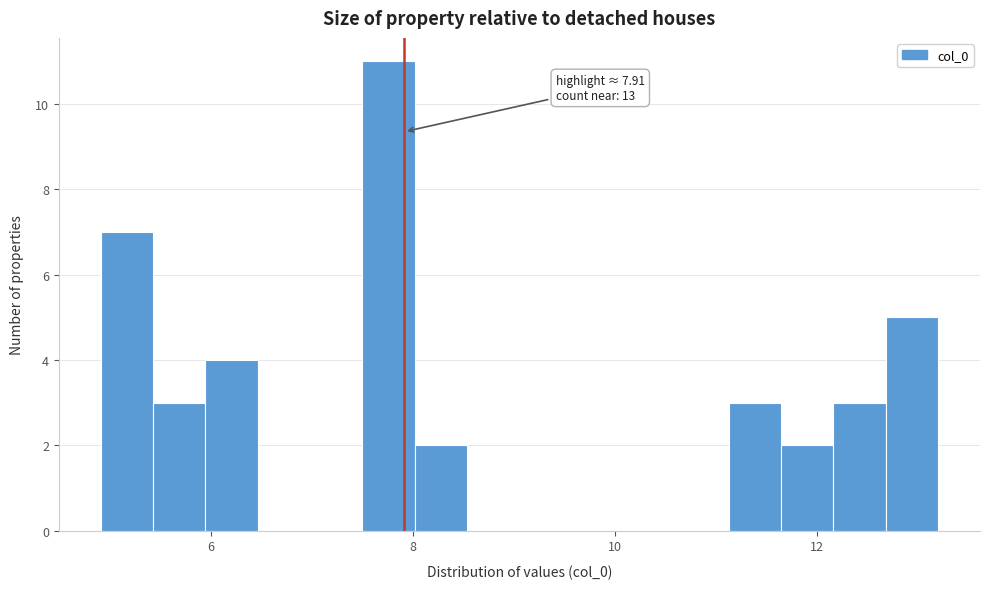

Read against the x-axis, roughly where is the centre of the tallest bar?

7.8